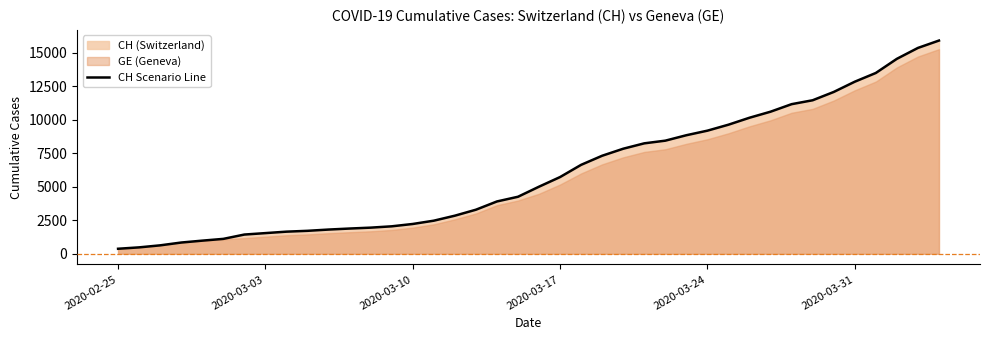

The value of CH Scenario Line at 2020-03-31 is 12852. True or false?

True